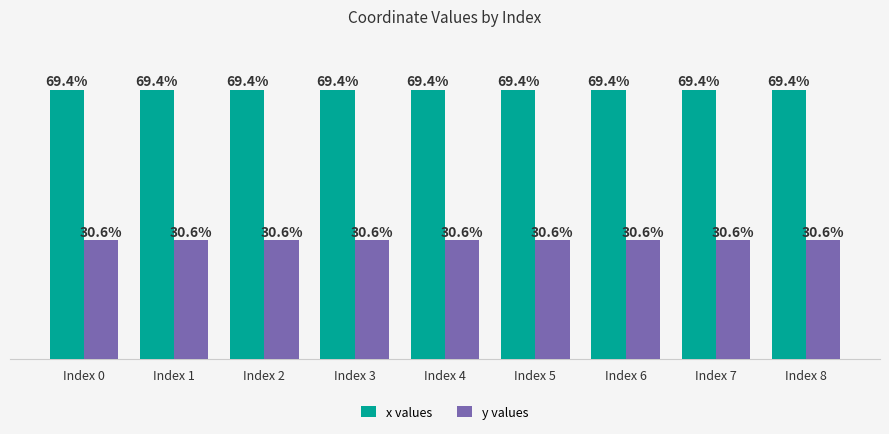

Rank the series by their average value, from highest to lowest.

x values, y values